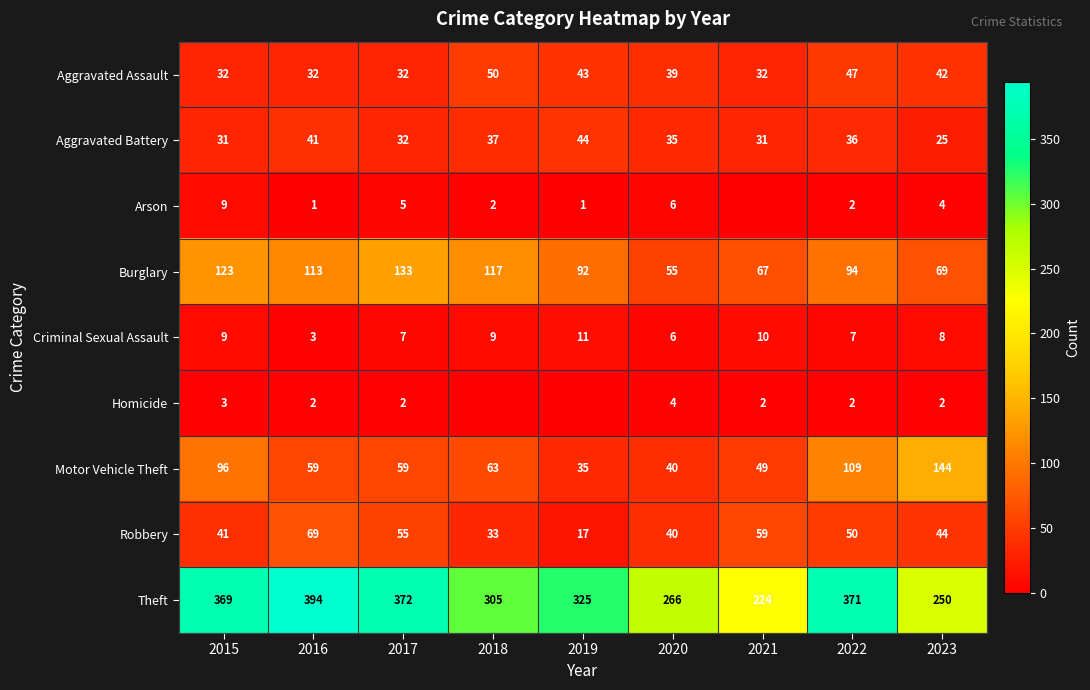

How many data points in Motor Vehicle Theft are less than 59?

3